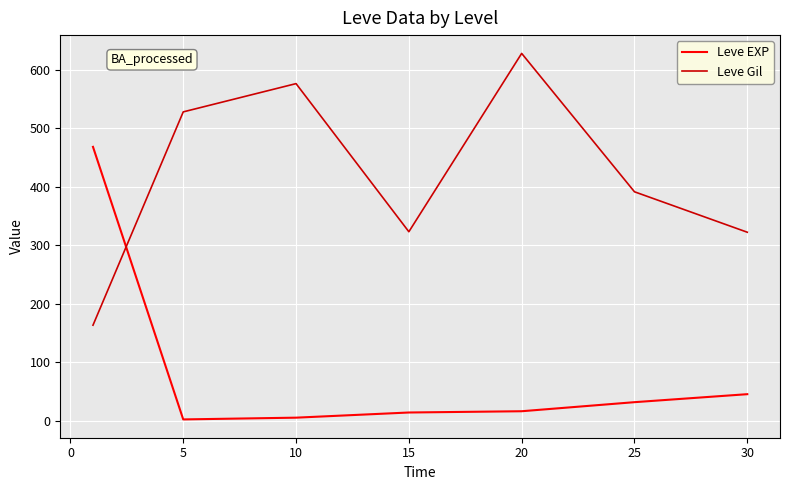

List the series in order of their overall mean, lowest first.

Leve EXP, Leve Gil